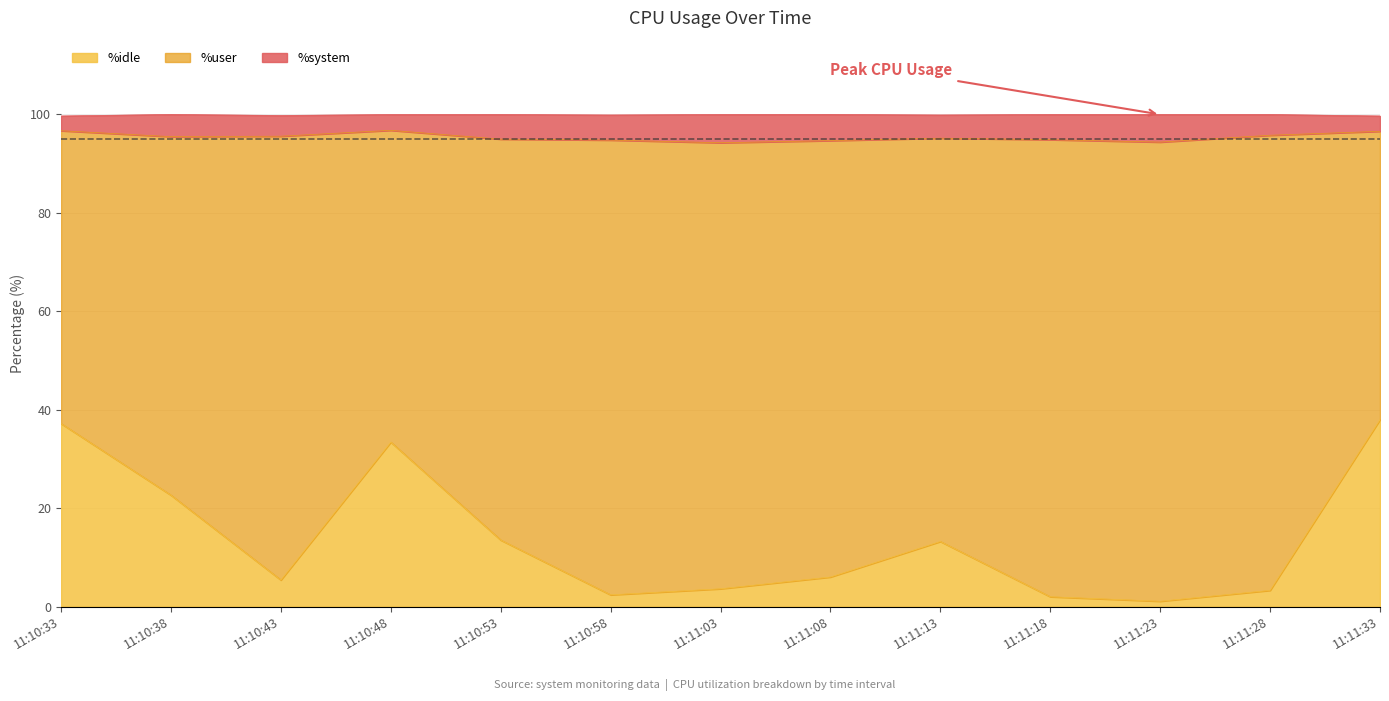

The %idle series shows 22.7 at 11:10:53. True or false?

False